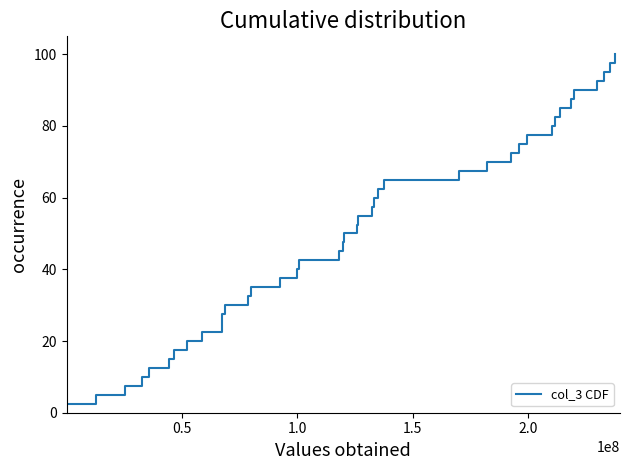

What is the smallest value displayed?

2.5